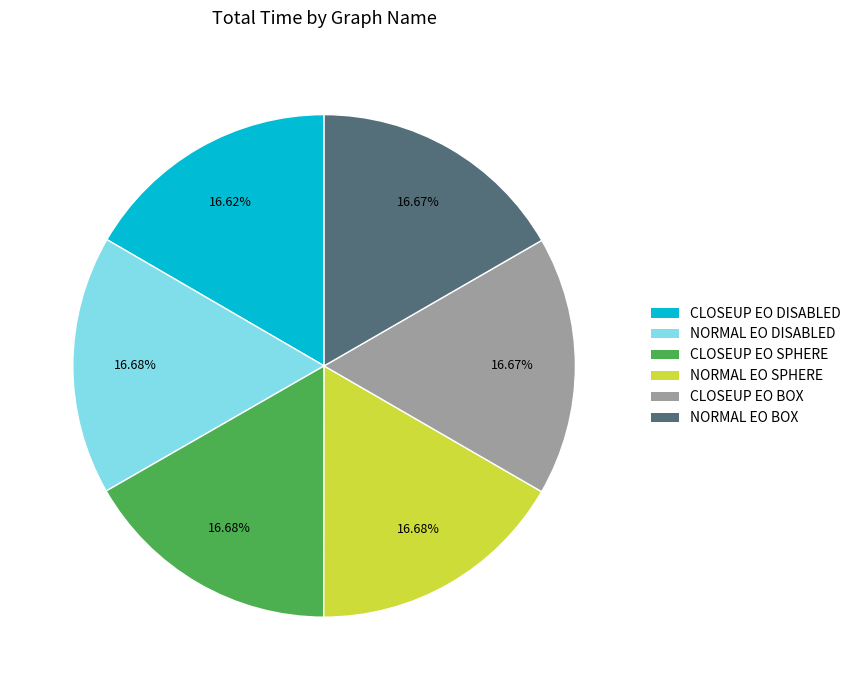

How many slices are in this pie chart?

6